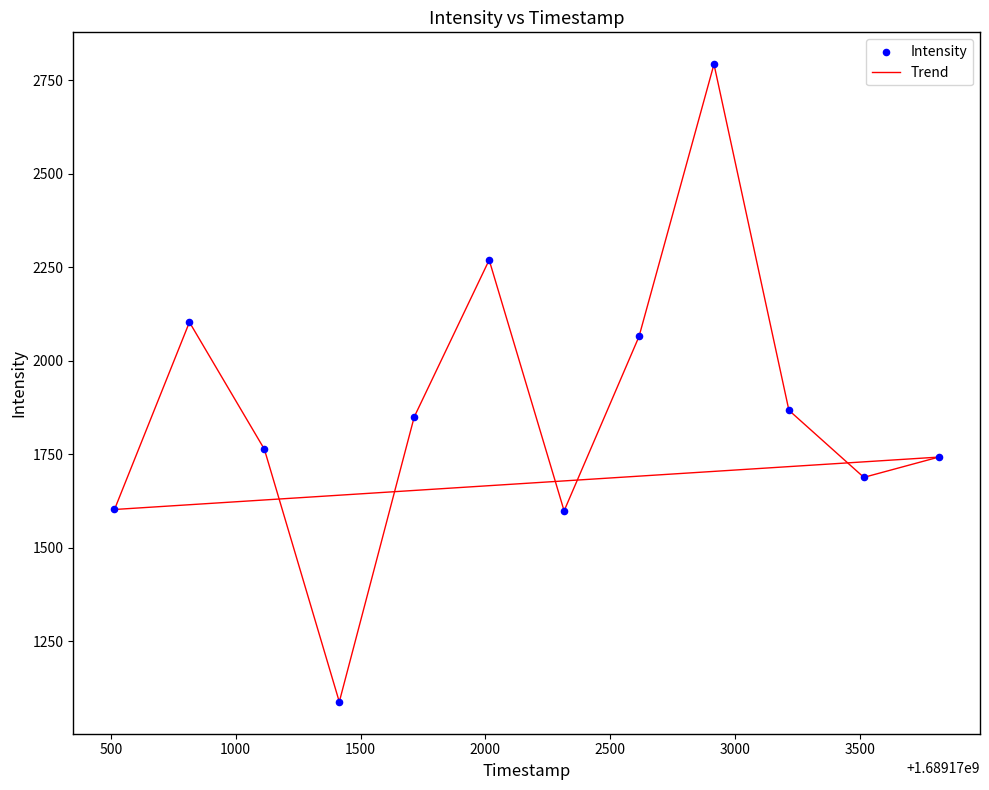

What is the average Y value?

1869.1